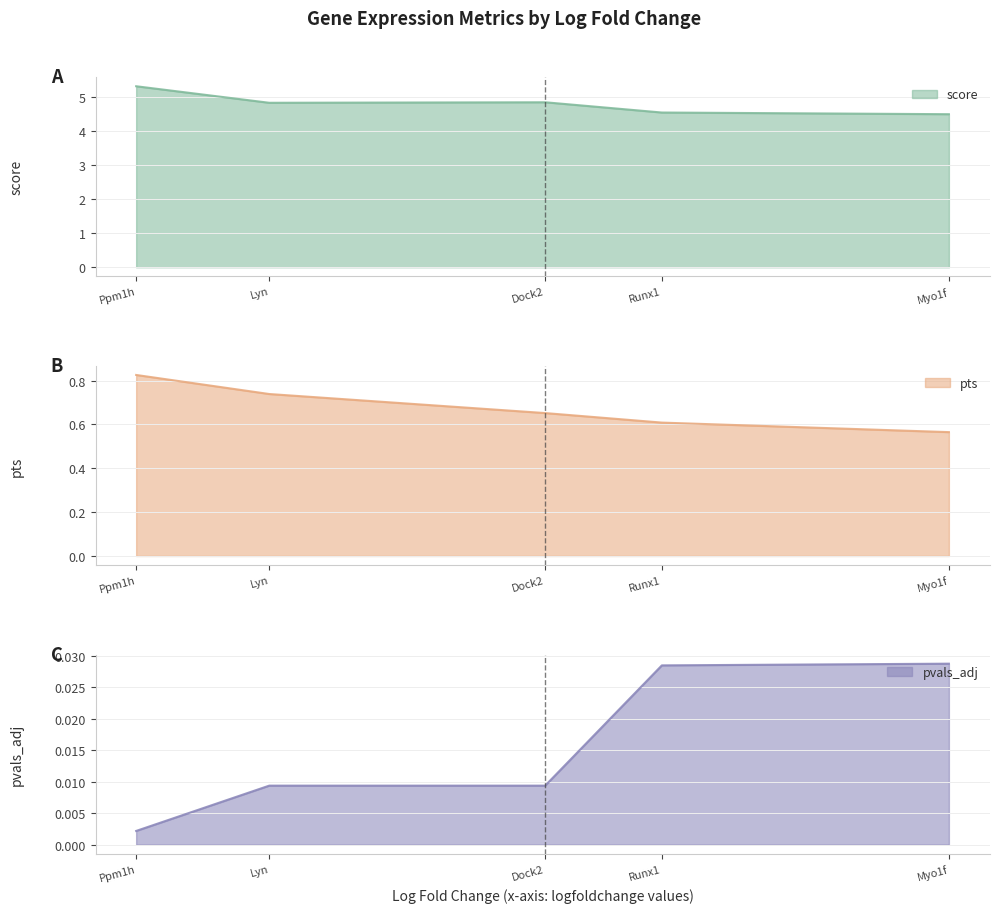

The value of score at Ppm1h is 5.3. True or false?

True